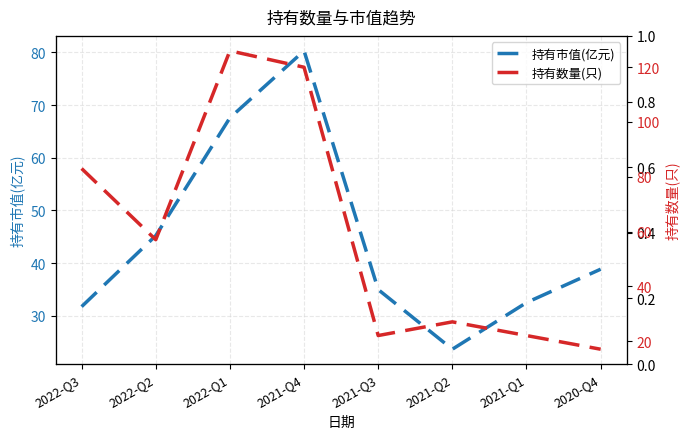

What is the sum of all 持有数量(只) values?

474.0